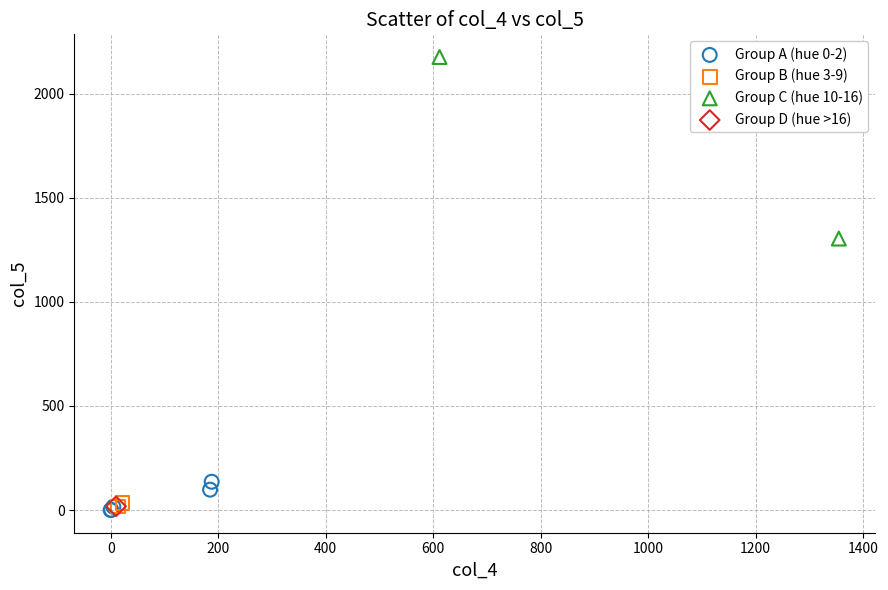

Which series reaches the maximum Y coordinate?

Group C (hue 10-16)